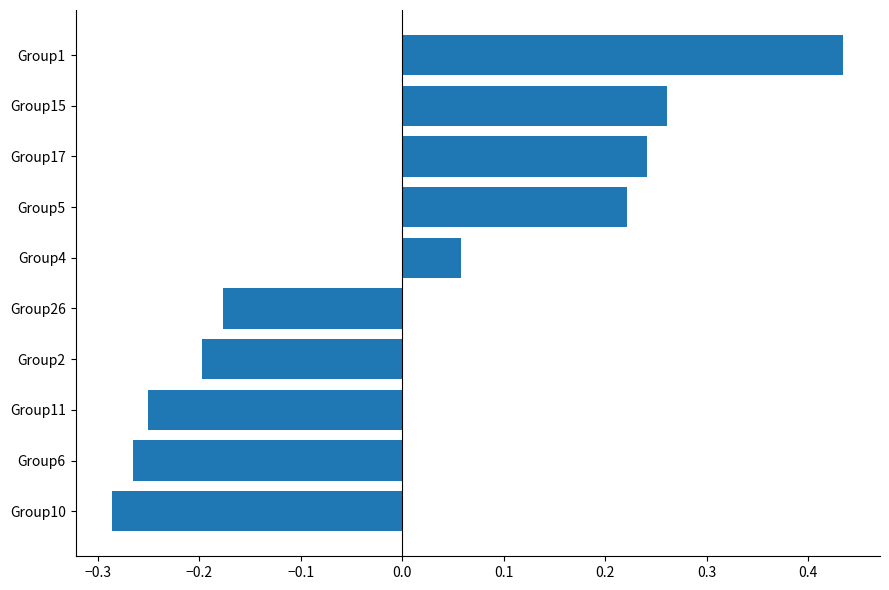

Which category has the lowest value across all series?

Group10